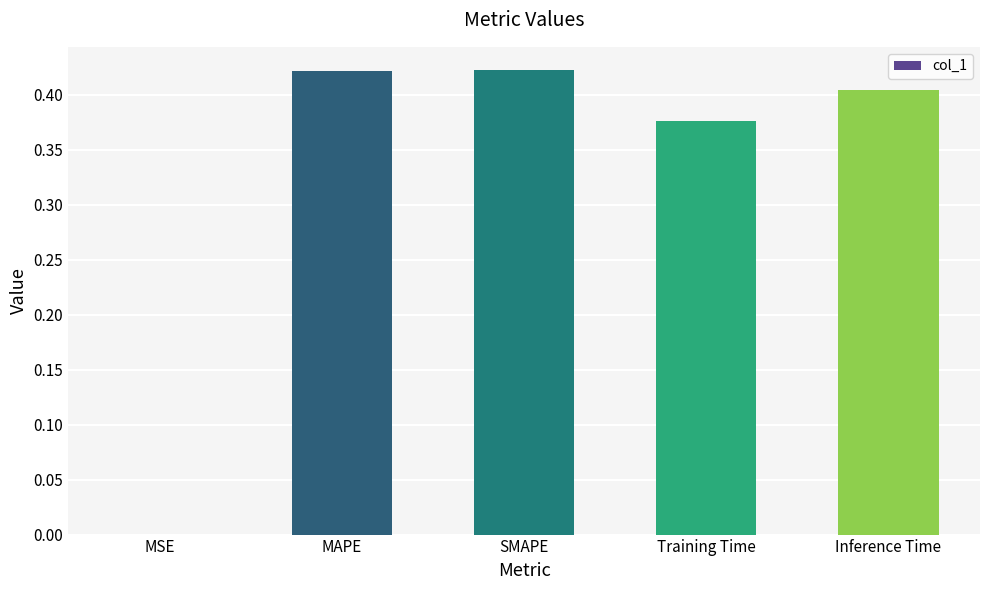

How many data points does each series have?

5